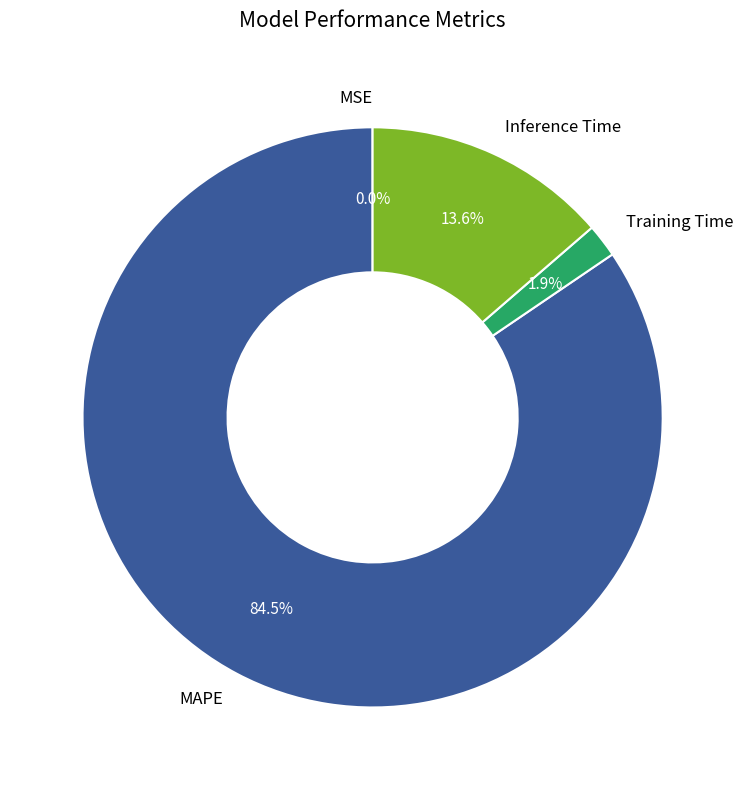

Which category accounts for the majority?

MAPE